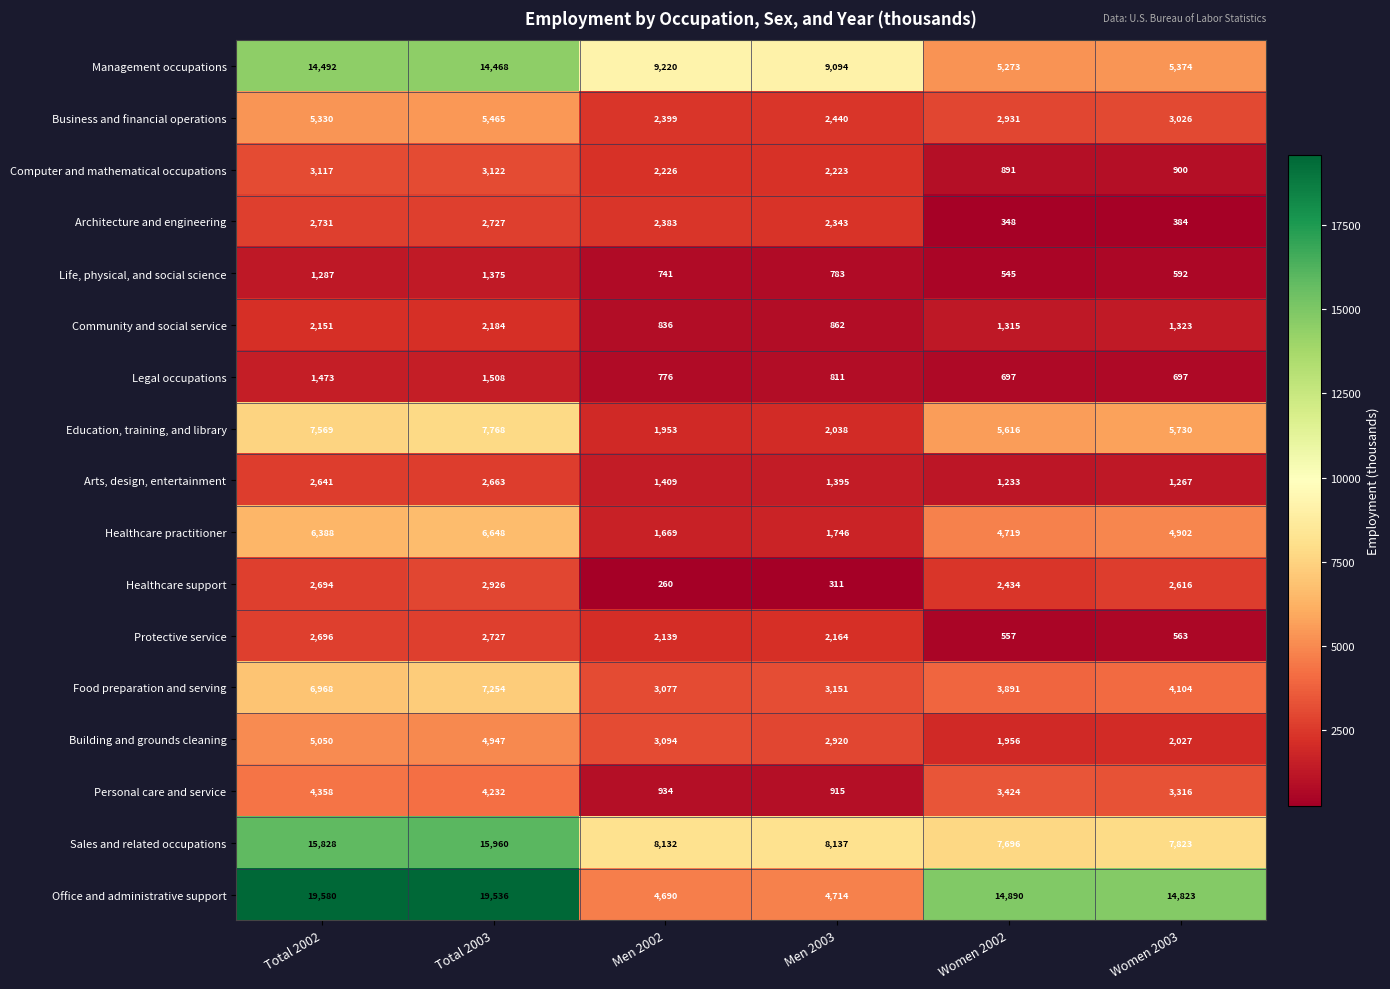

The Management occupations series shows 5273 at Women 2002. True or false?

True